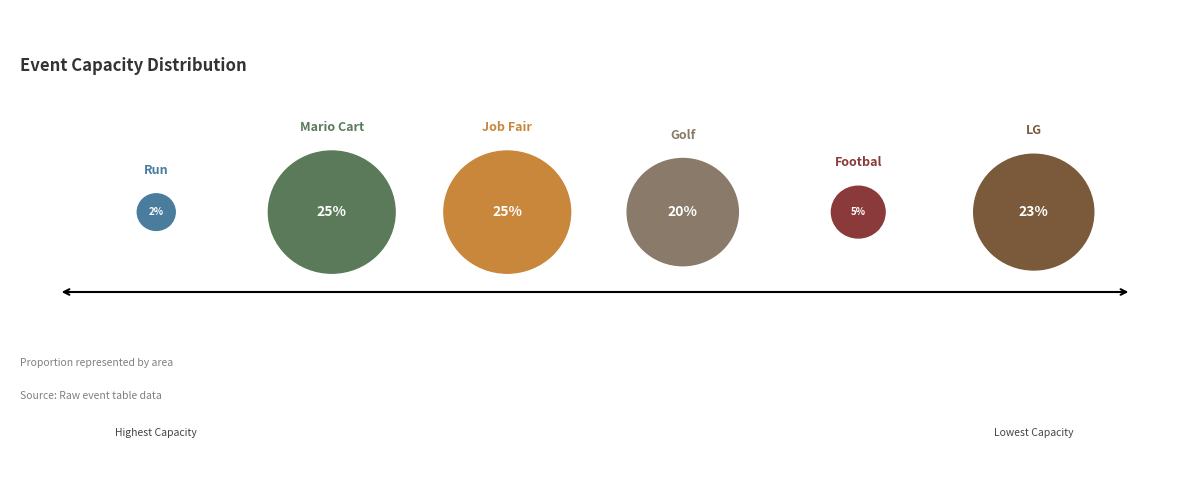

Is Job Fair the majority of the pie?

No